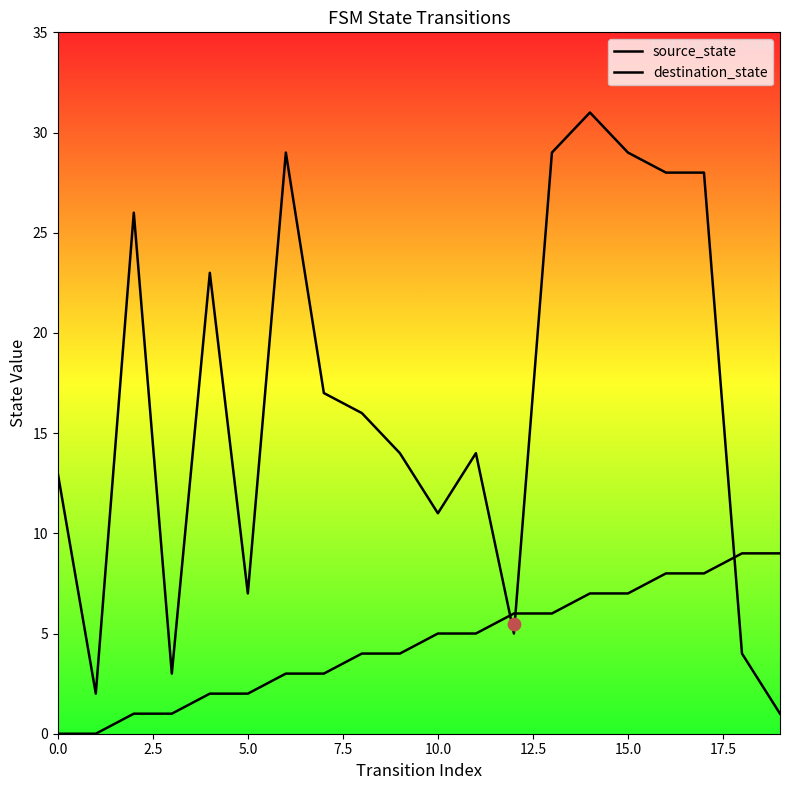

At which category is the sum across all series the highest?

14